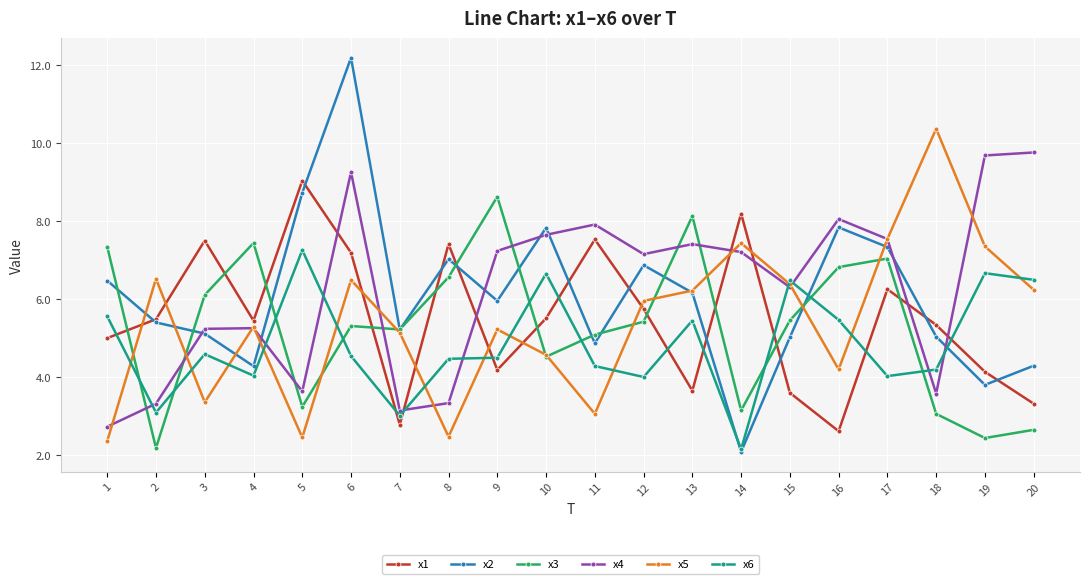

At which category does x6 reach its first local peak?

3